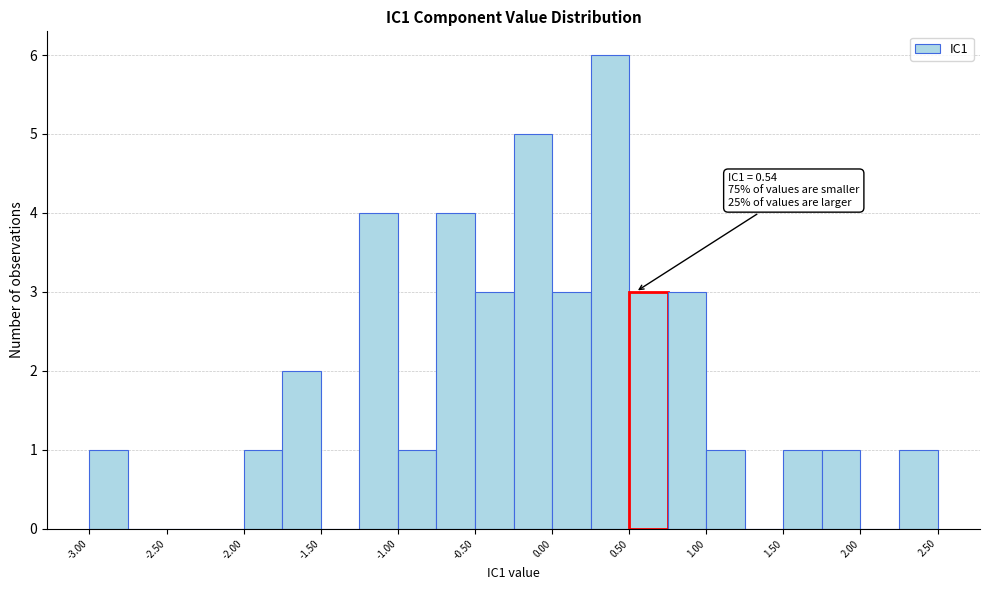

Which range on the x-axis has the tallest bar?

0.25 to 0.50